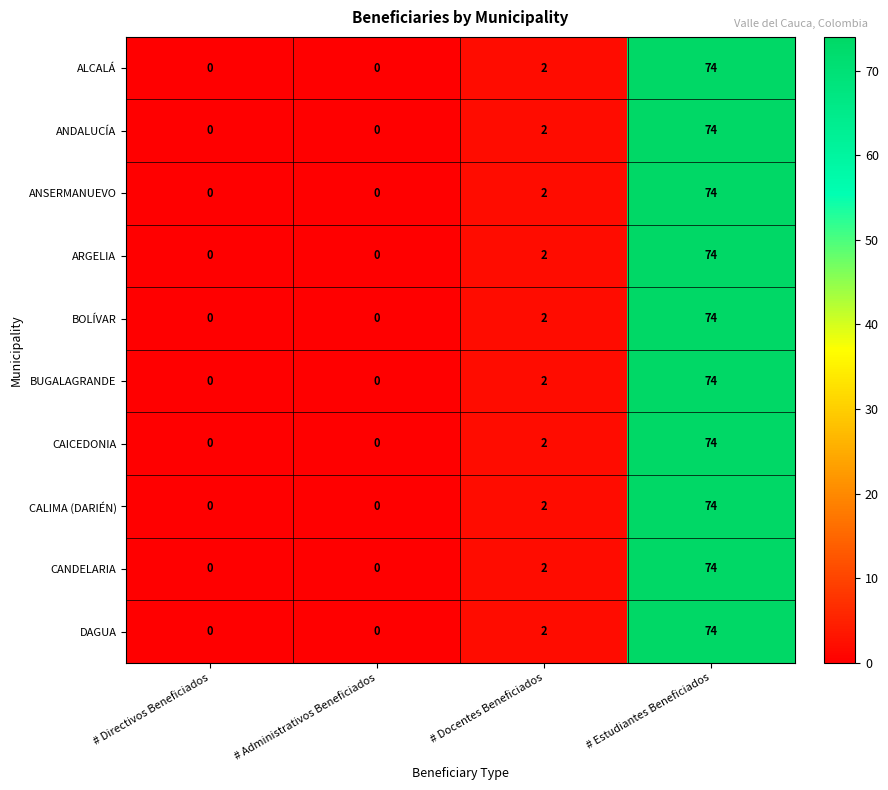

Is it true that CANDELARIA equals 37 at # Estudiantes Beneficiados?

False